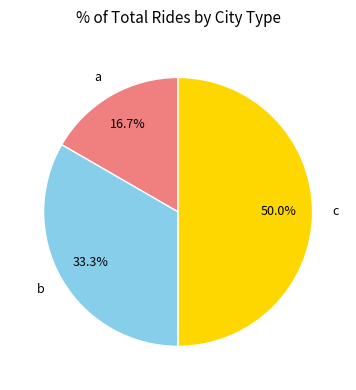

True or false: c accounts for 60% of the total.

False